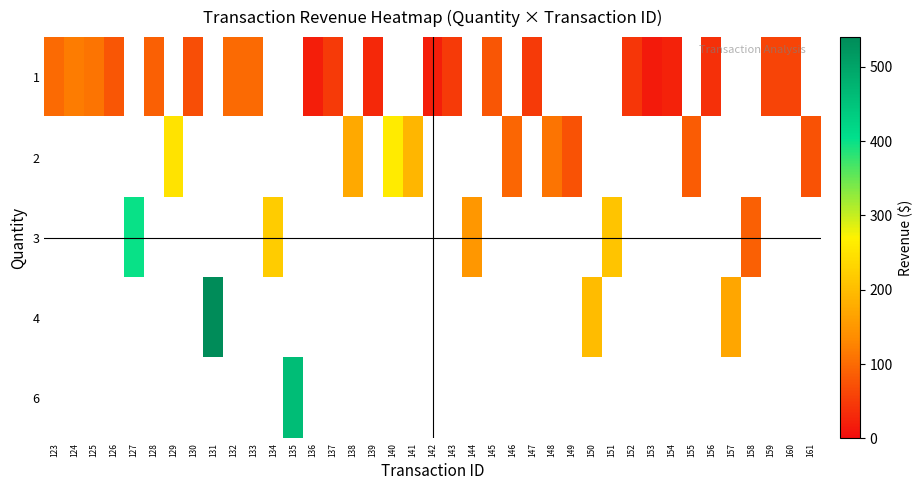

What is the smallest value displayed?

15.0